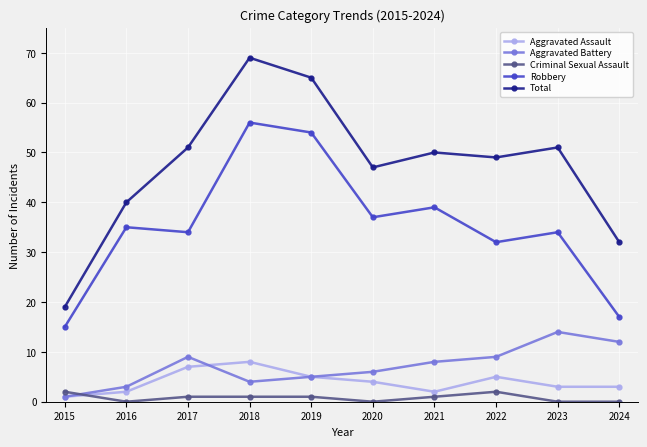

What is the approximate value of Total at 2023?

51